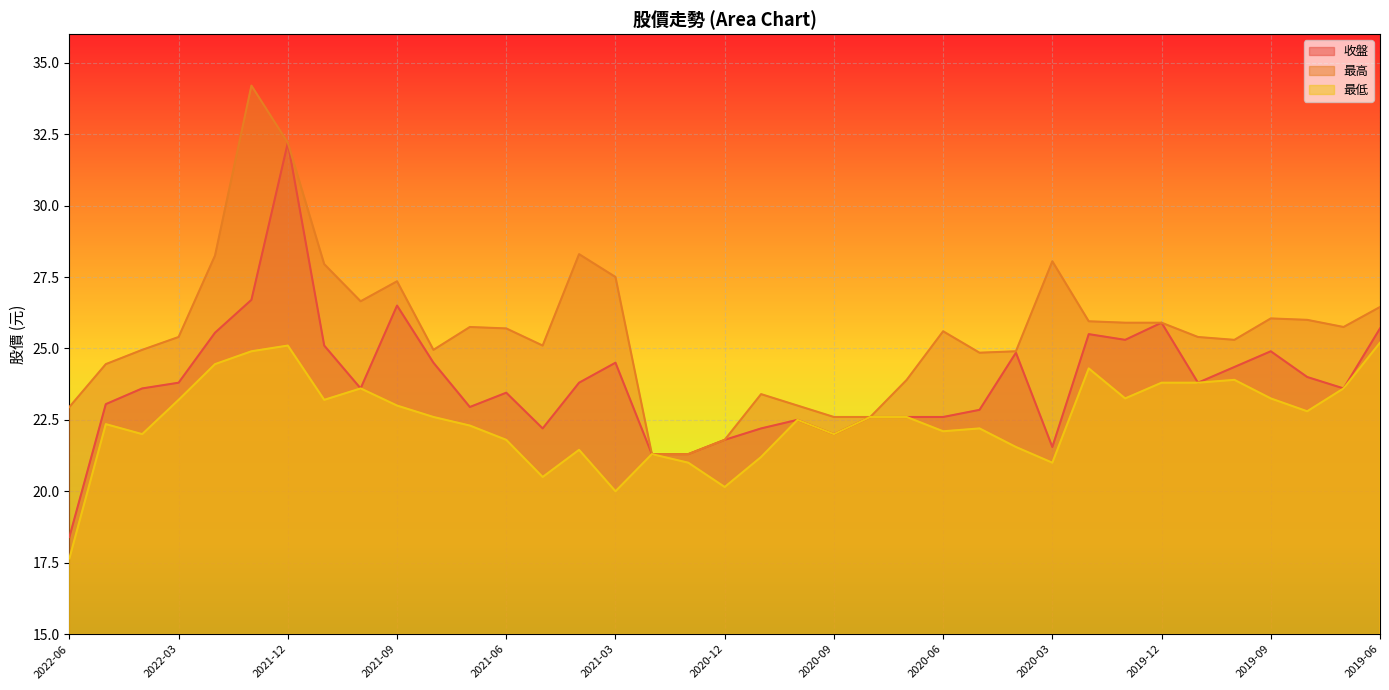

What is the label of the 26th point from the left?

2020-05